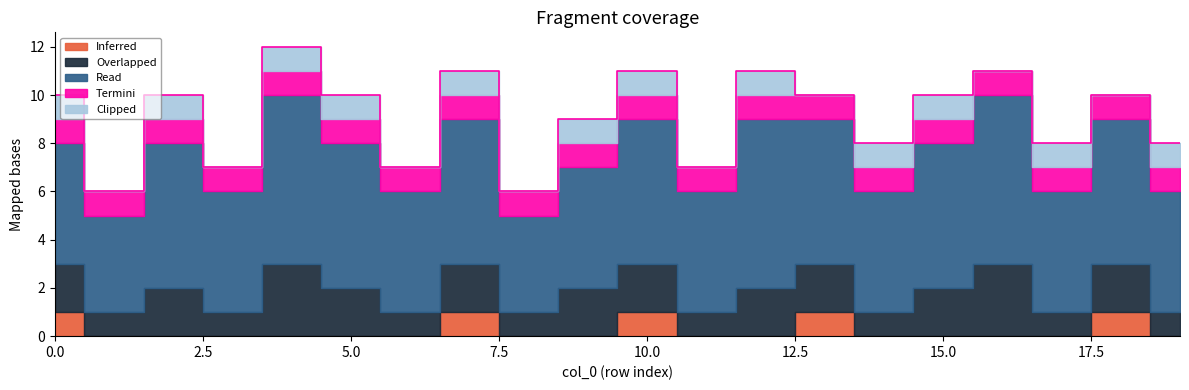

Does the chart display data point markers on the line(s)?

No